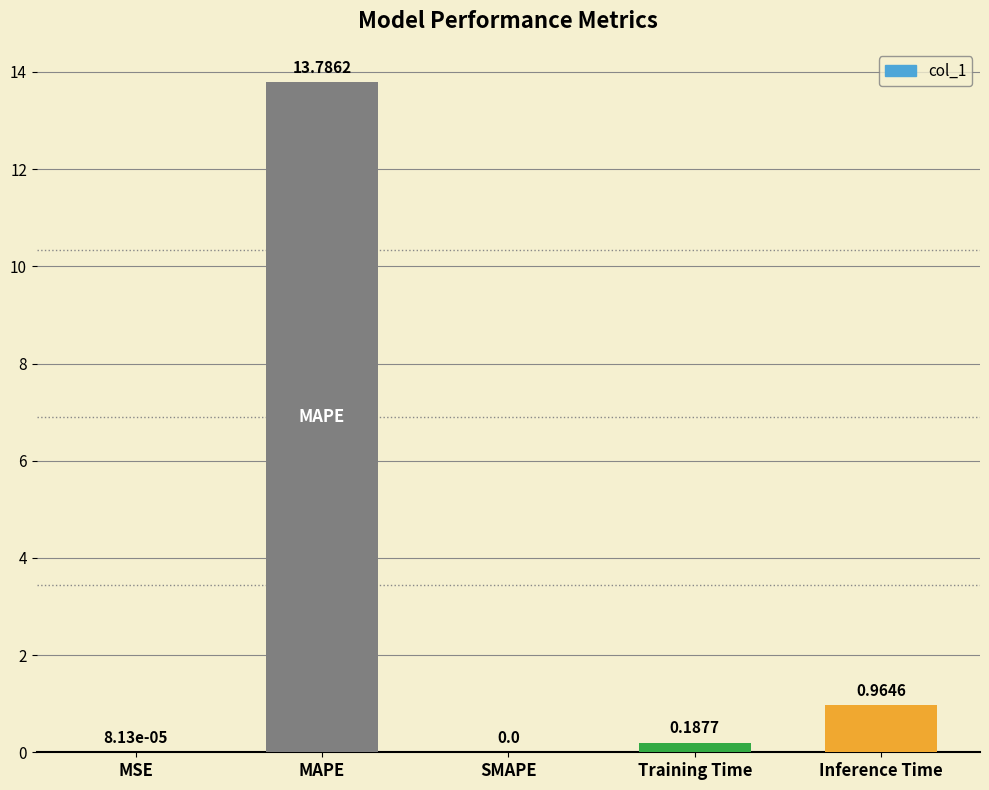

What is the sum of all values?

14.9